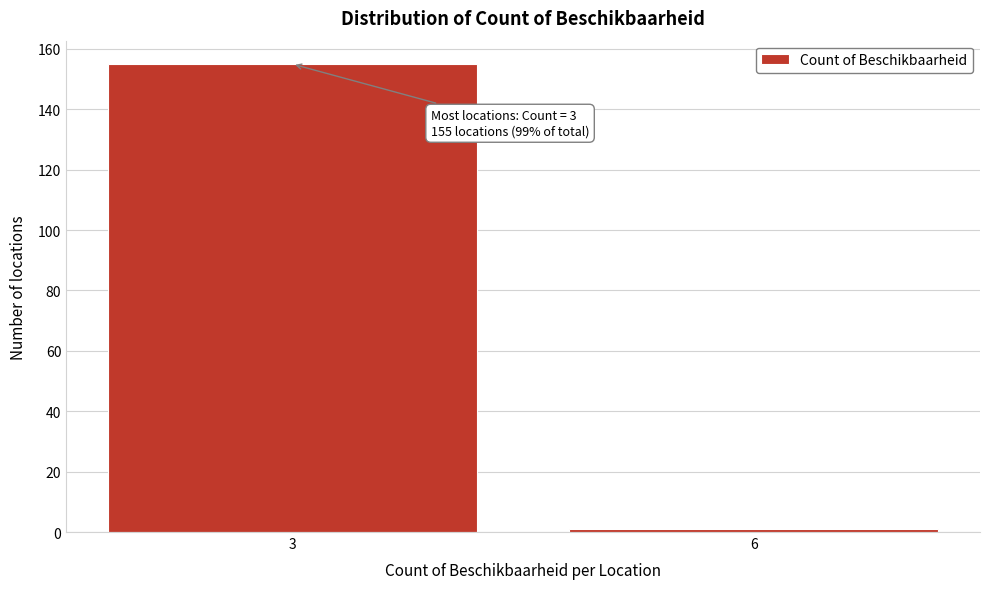

Reading left to right, transcribe all the data shown in this chart.

3=155	6=1